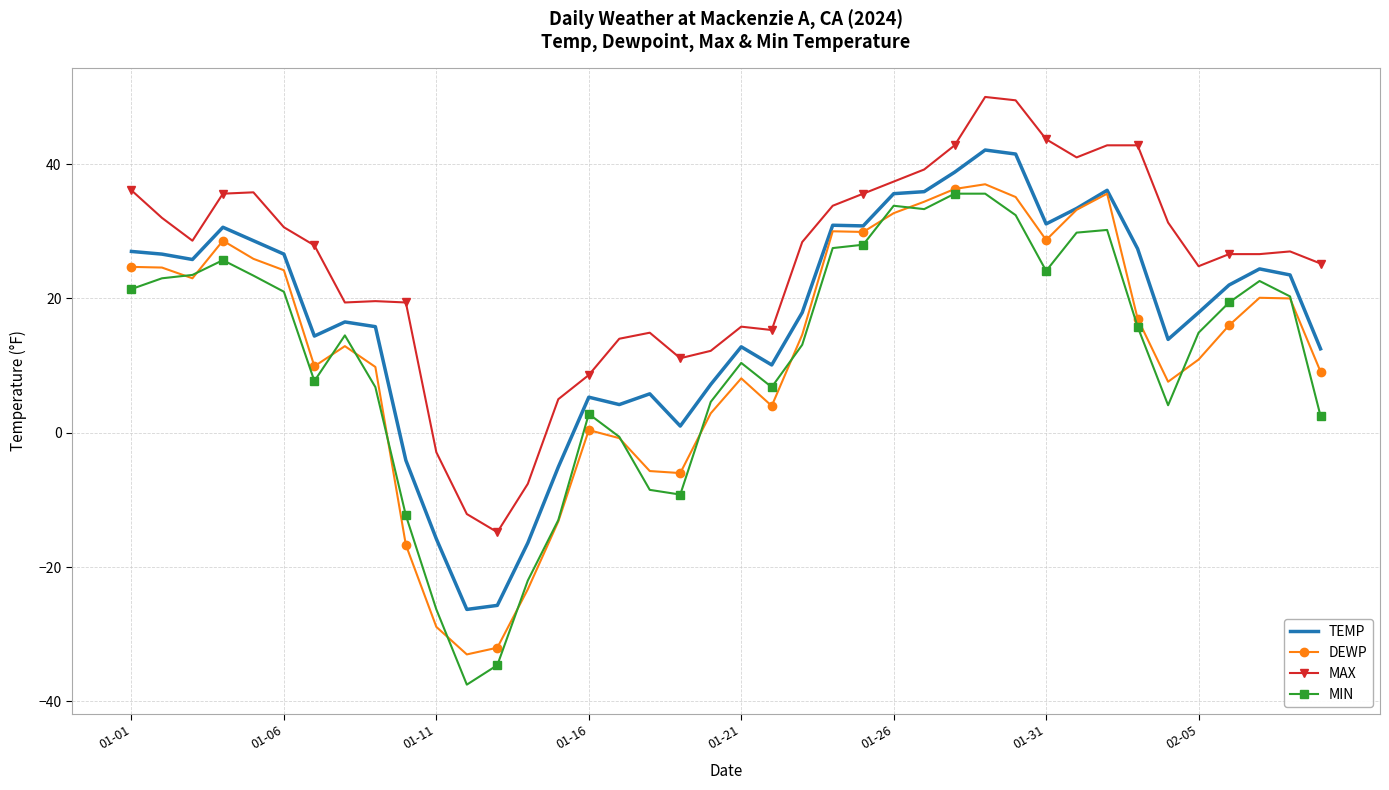

How many distinct data groups are displayed?

4